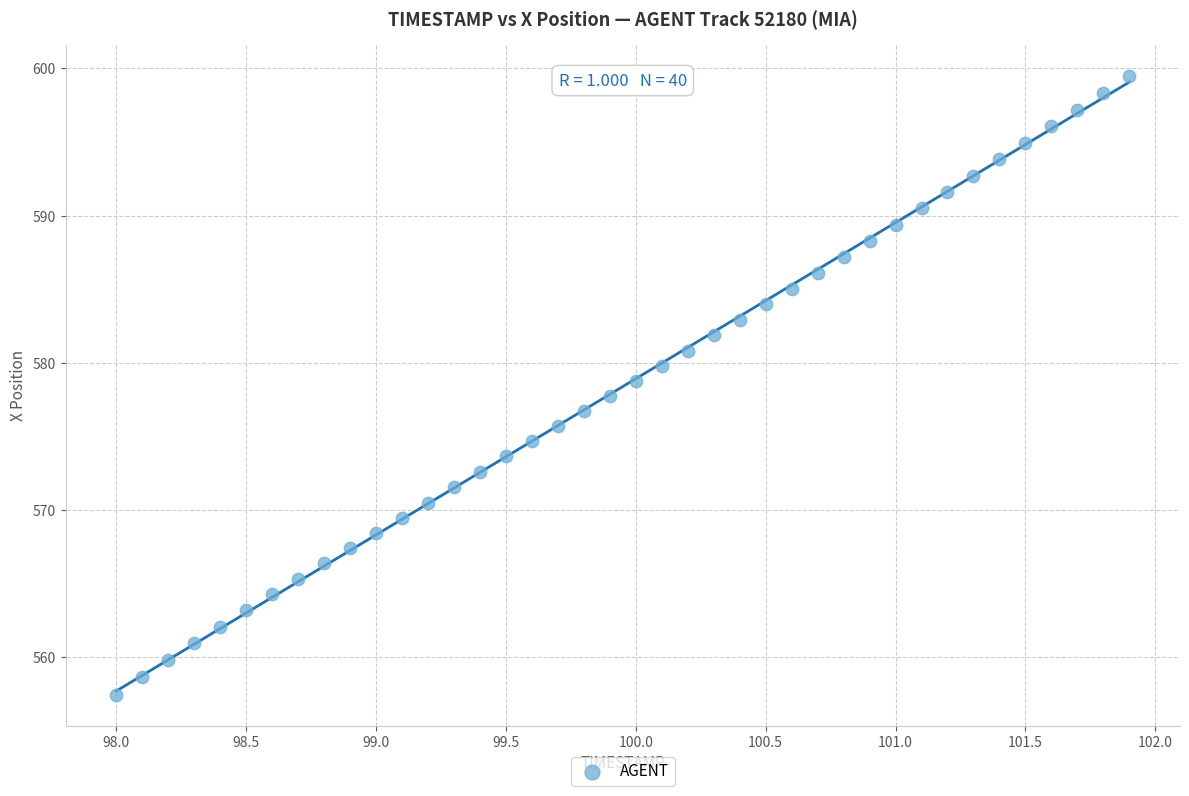

What is the range of X values (max minus min)?

3.9